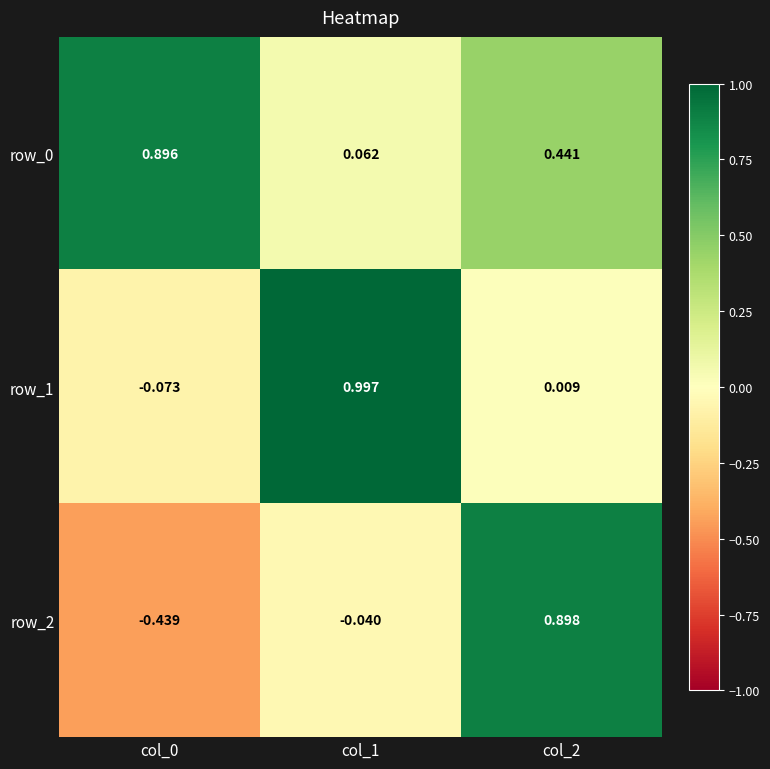

Is the value of row_0 at col_2 greater than the value of row_2 at col_2?

No